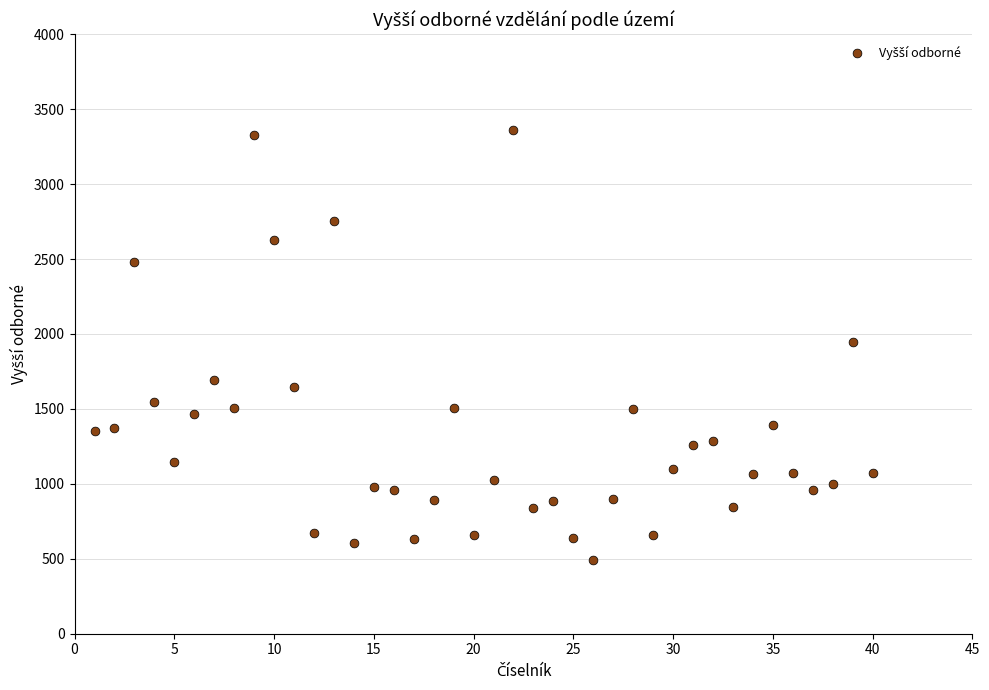

What is the range of Y values (max minus min)?

2865